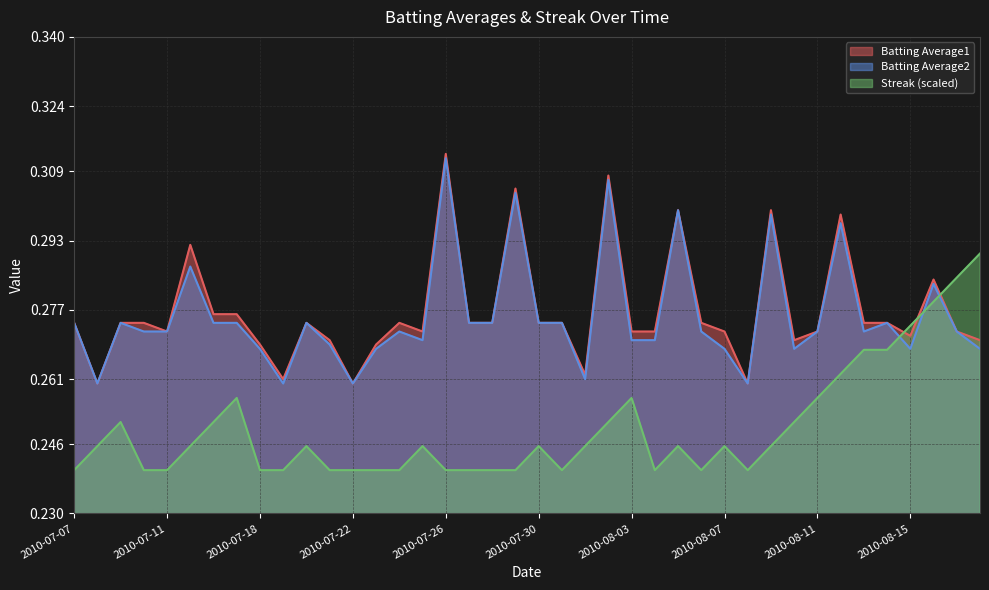

Is the value of Batting Average2 at 2010-07-07 greater than the value of Streak at 2010-08-06?

Yes